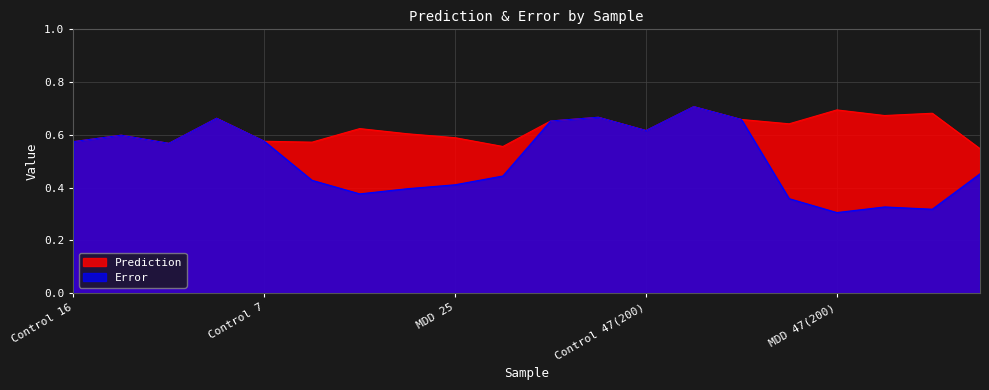

True or false: Prediction and Error intersect in this chart.

False